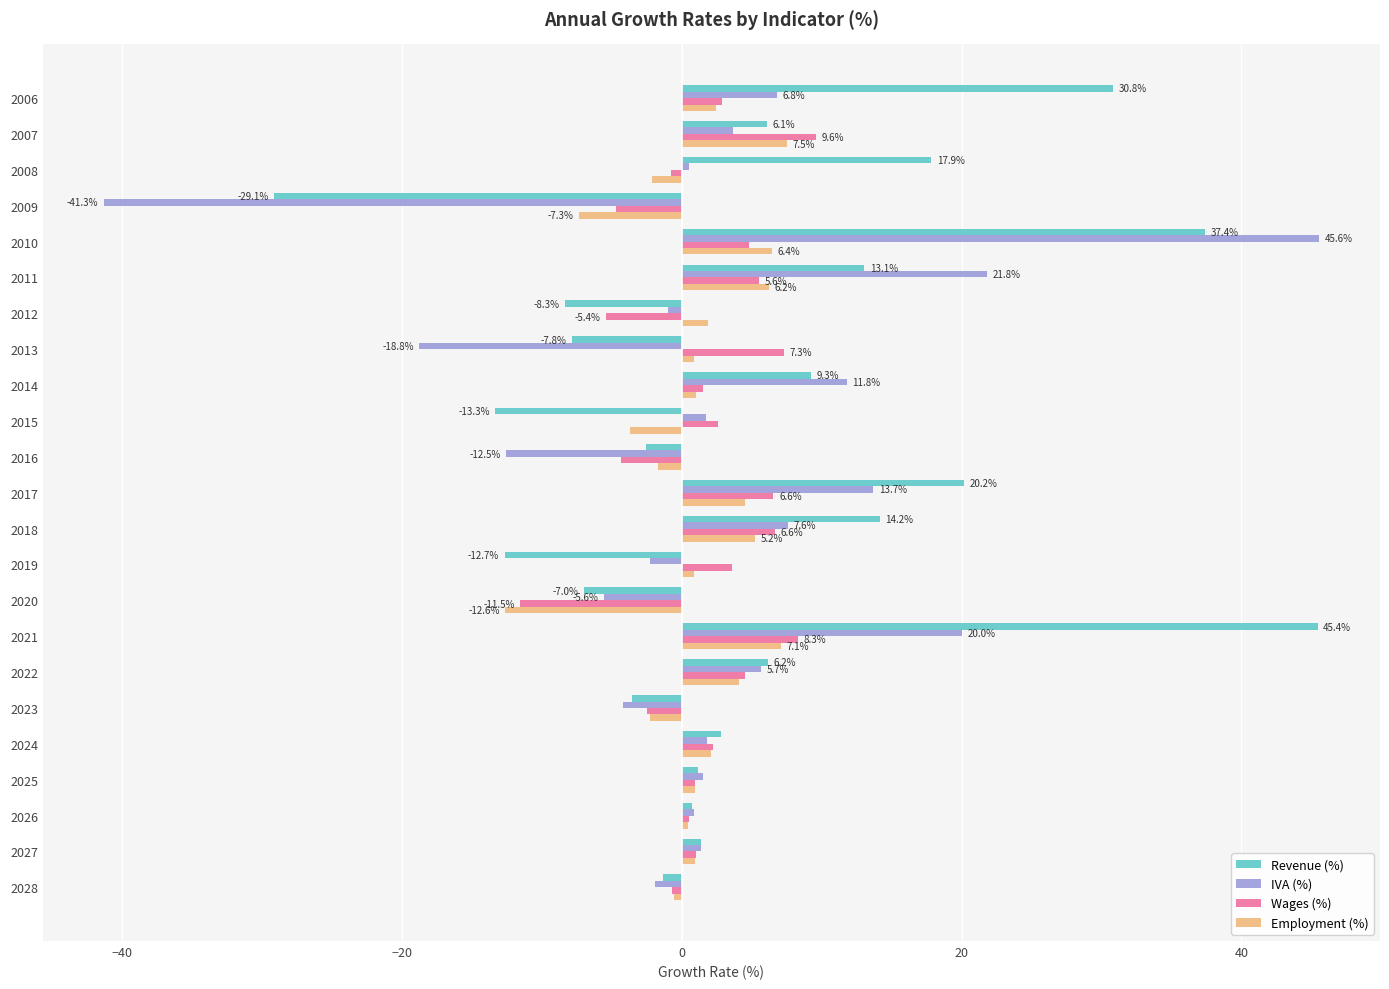

What is the average value of the IVA (%) series?

2.5